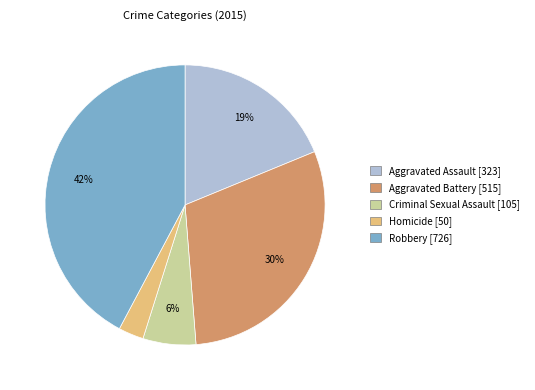

Do Homicide and Aggravated Assault together represent more than half of the pie?

No